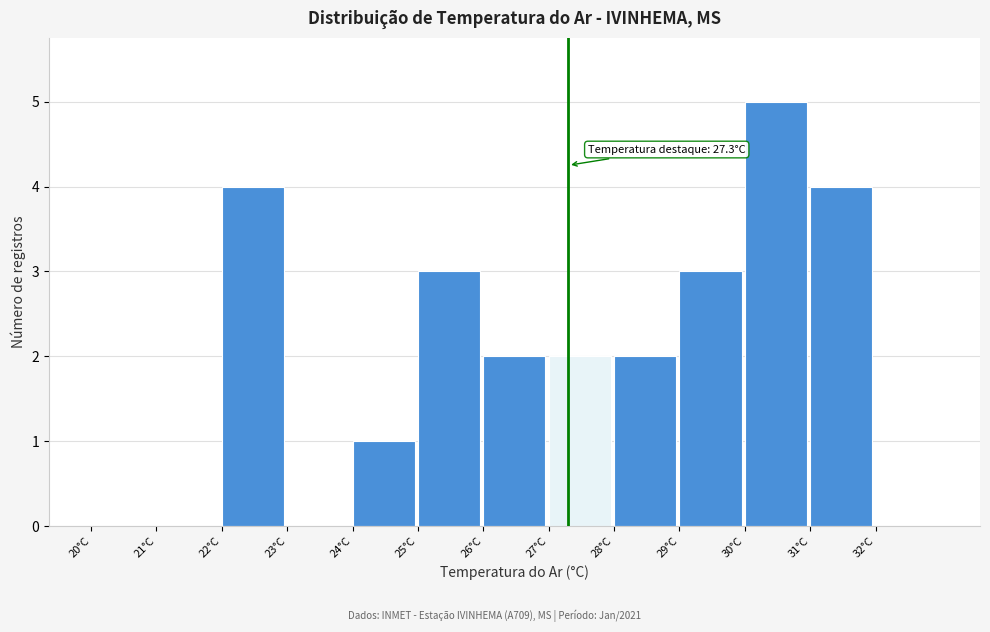

Reading right to left, extract all data points from this chart.

32°C=0	31°C=4	30°C=5	29°C=3	28°C=2	27°C=2	26°C=2	25°C=3	24°C=1	23°C=0	22°C=4	21°C=0	20°C=0